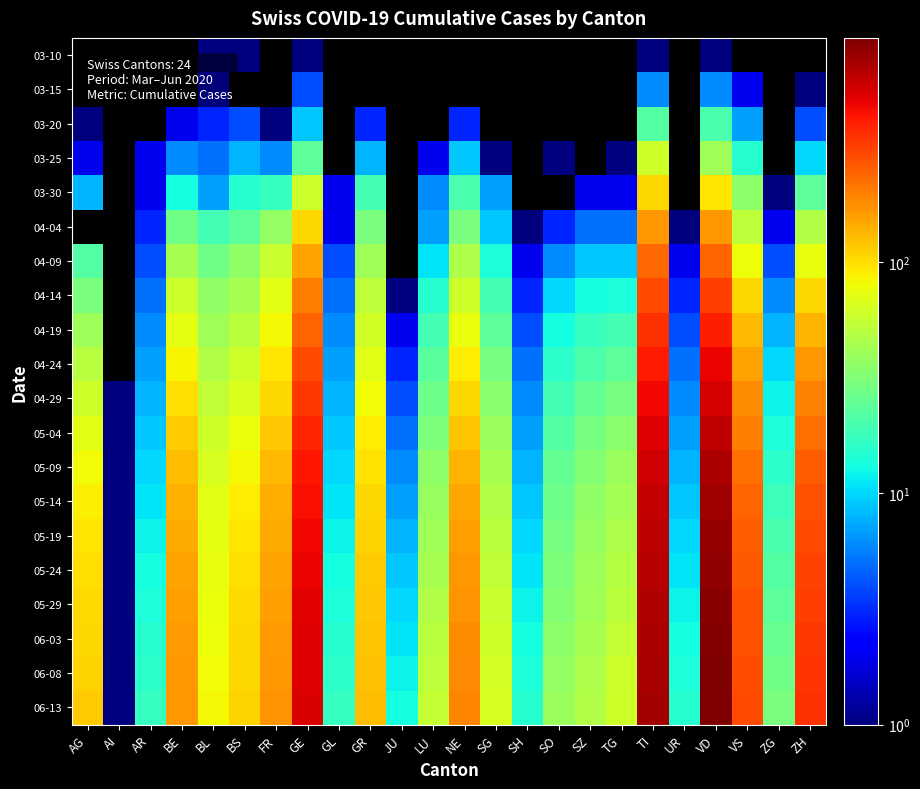

Which series has the widest spread of values?

06-13